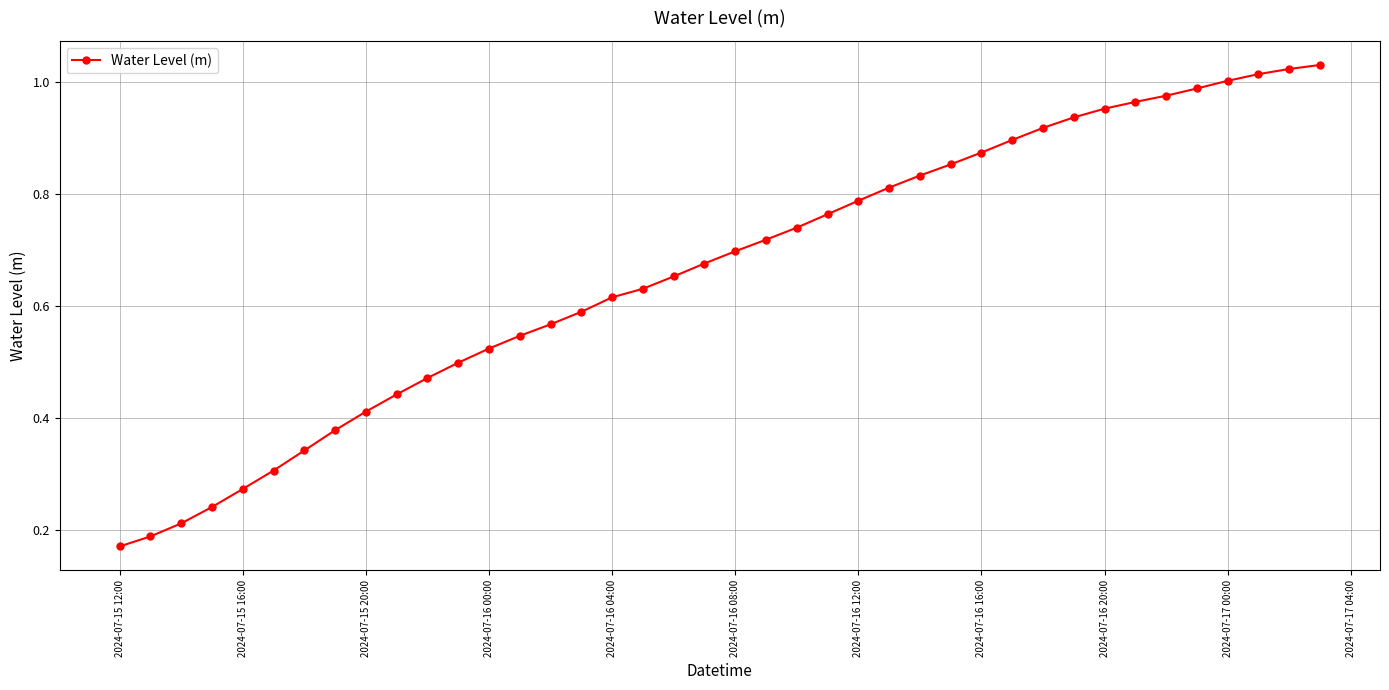

What is the sum of all values?

26.5